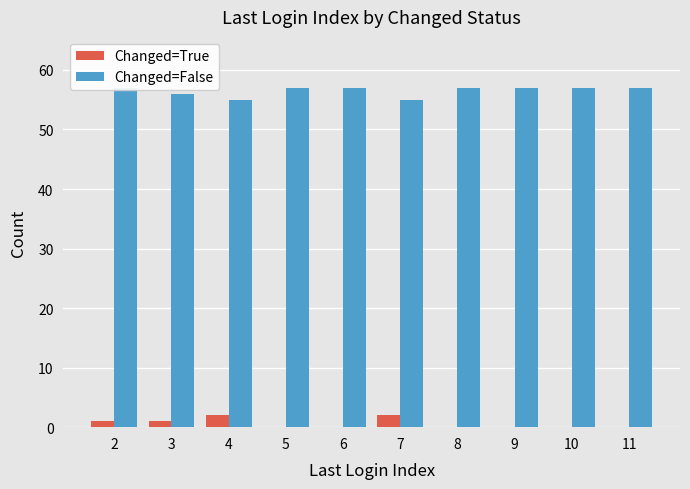

Does the chart contain stacked bars?

No